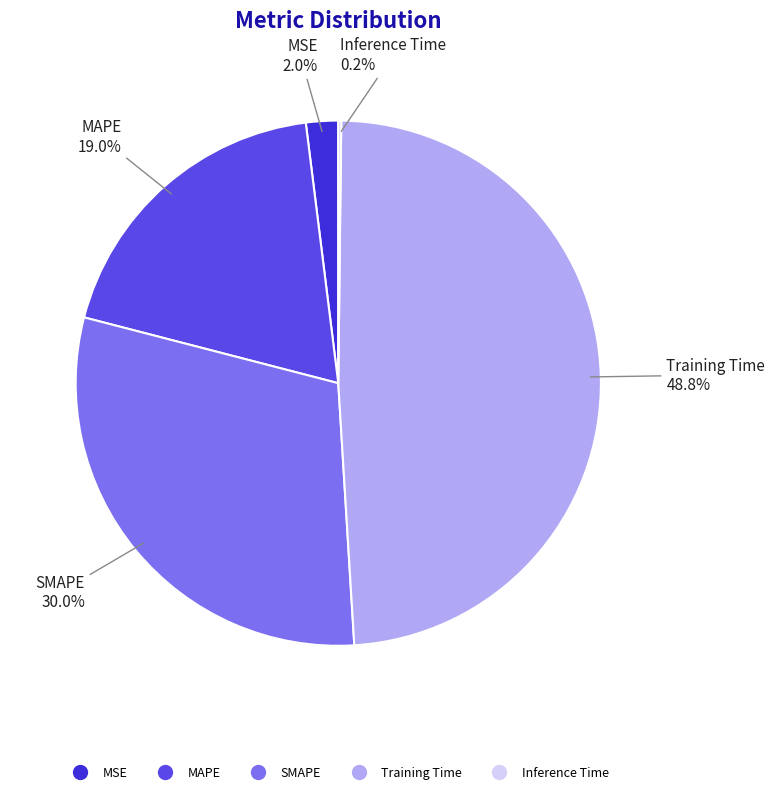

Is MSE the majority of the pie?

No